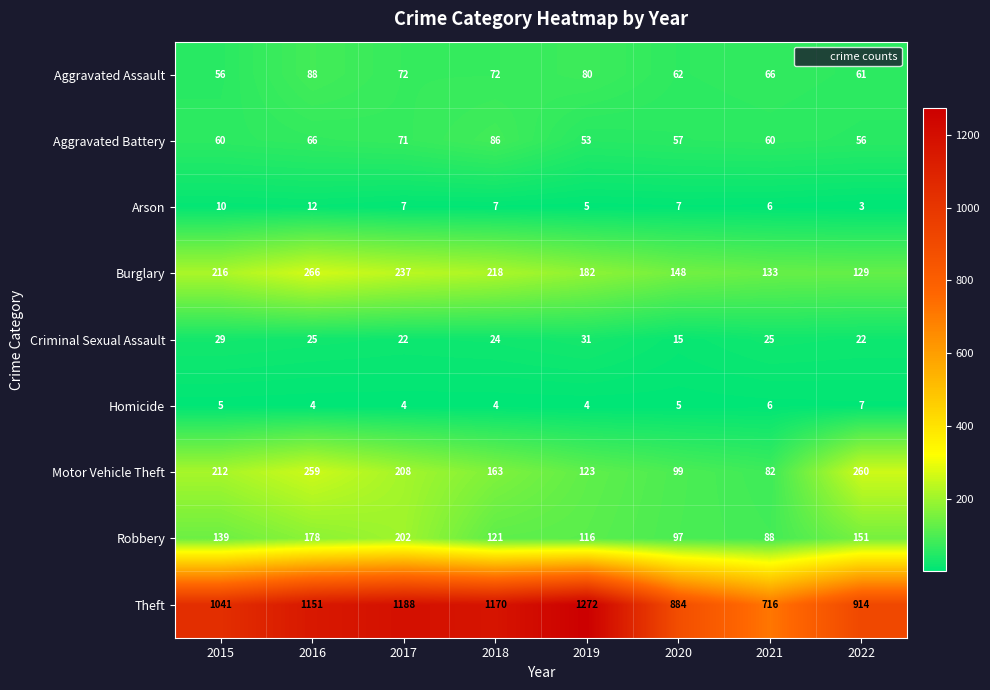

List the series in order of their peak value, highest first.

Theft, Burglary, Motor Vehicle Theft, Robbery, Aggravated Assault, Aggravated Battery, Criminal Sexual Assault, Arson, Homicide